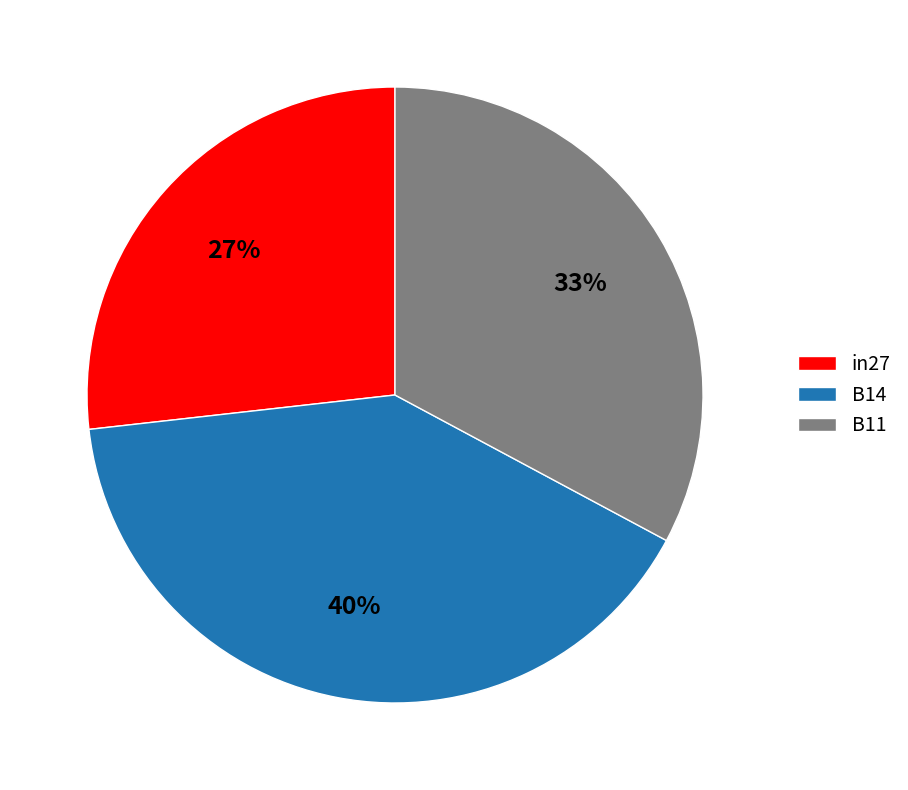

To the nearest percent, what portion does B11 represent?

33%